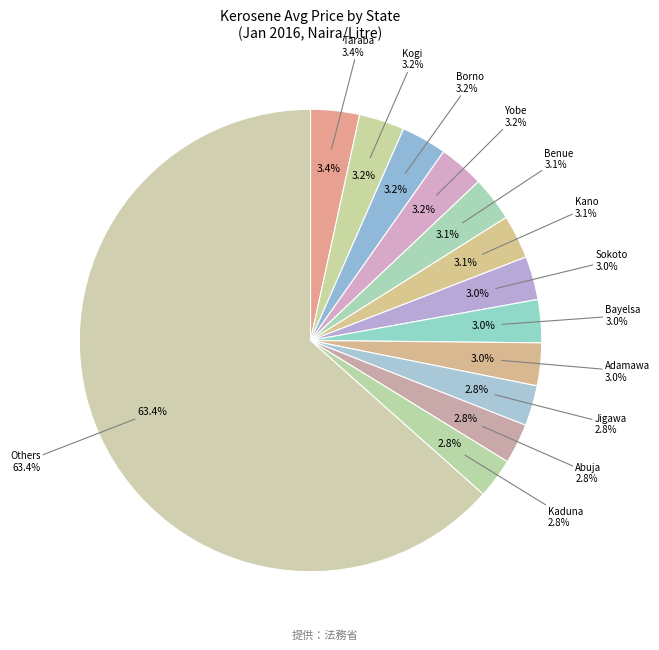

Does Kwara account for over 50% of the chart?

No